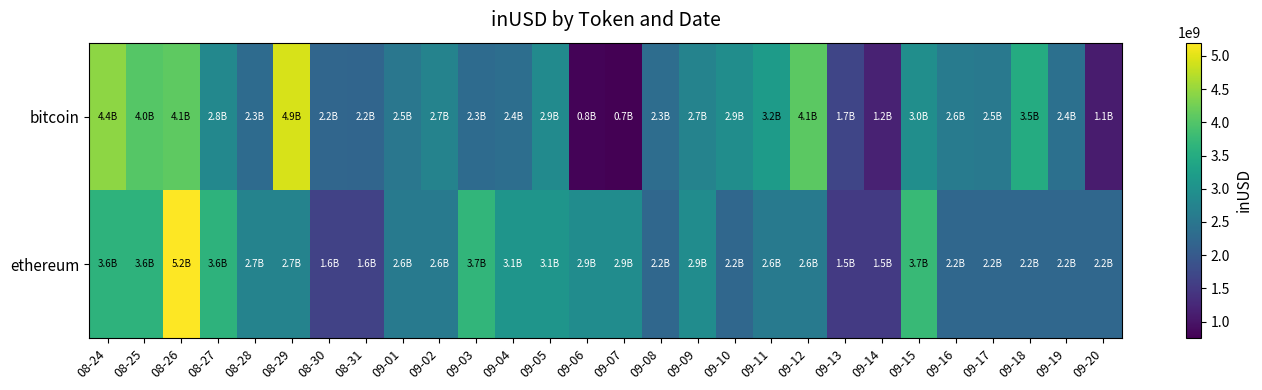

Which series has the widest spread of values?

bitcoin